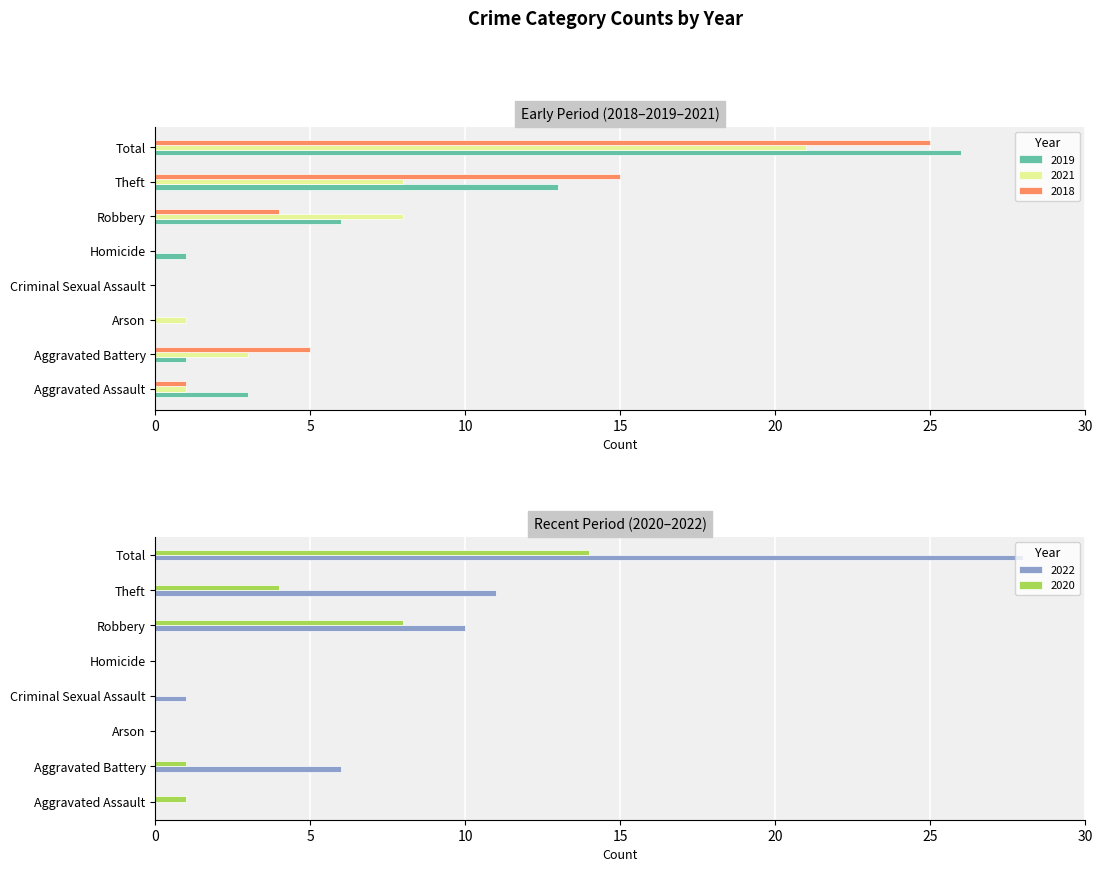

Is the value of 2022 at Robbery greater than the value of 2018 at Aggravated Assault?

Yes